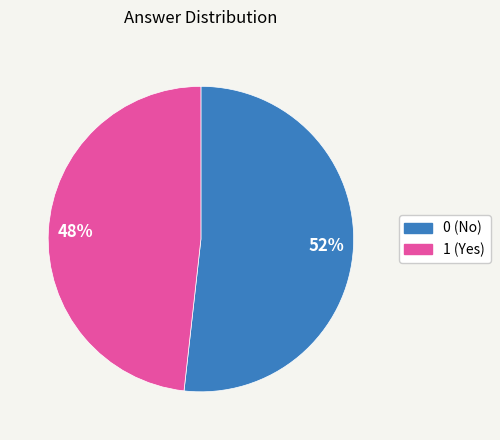

Does 1 represent more than half of the total?

No